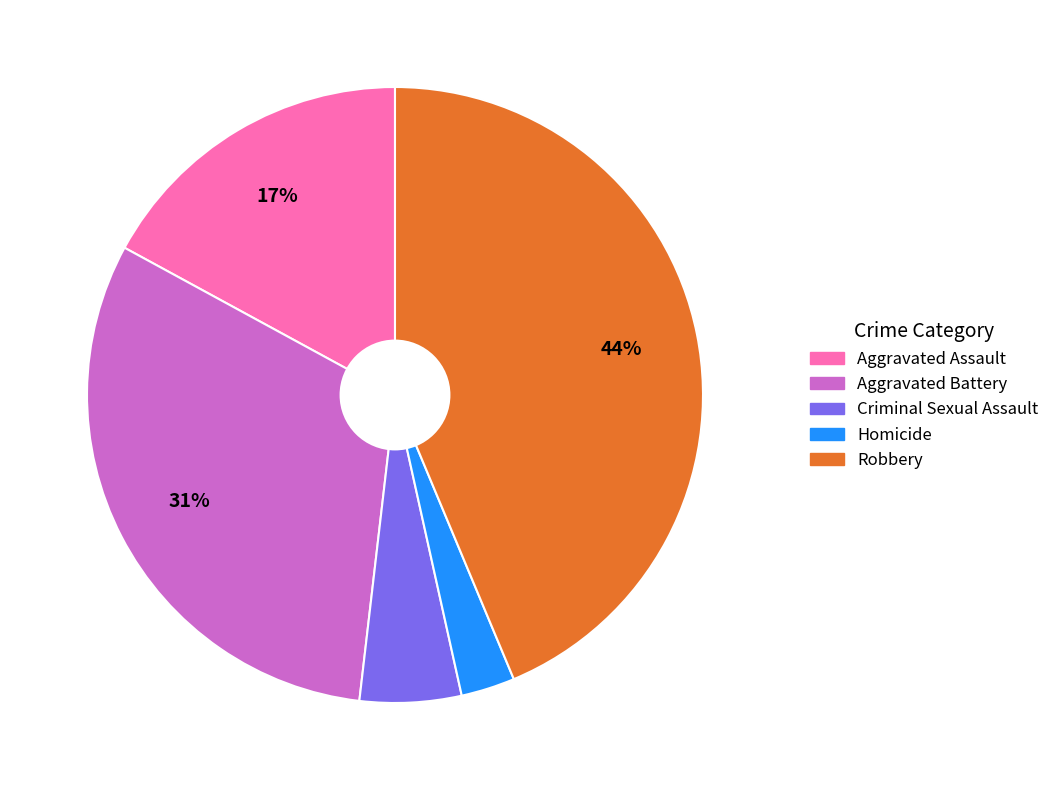

What is the largest slice in the pie chart?

Robbery